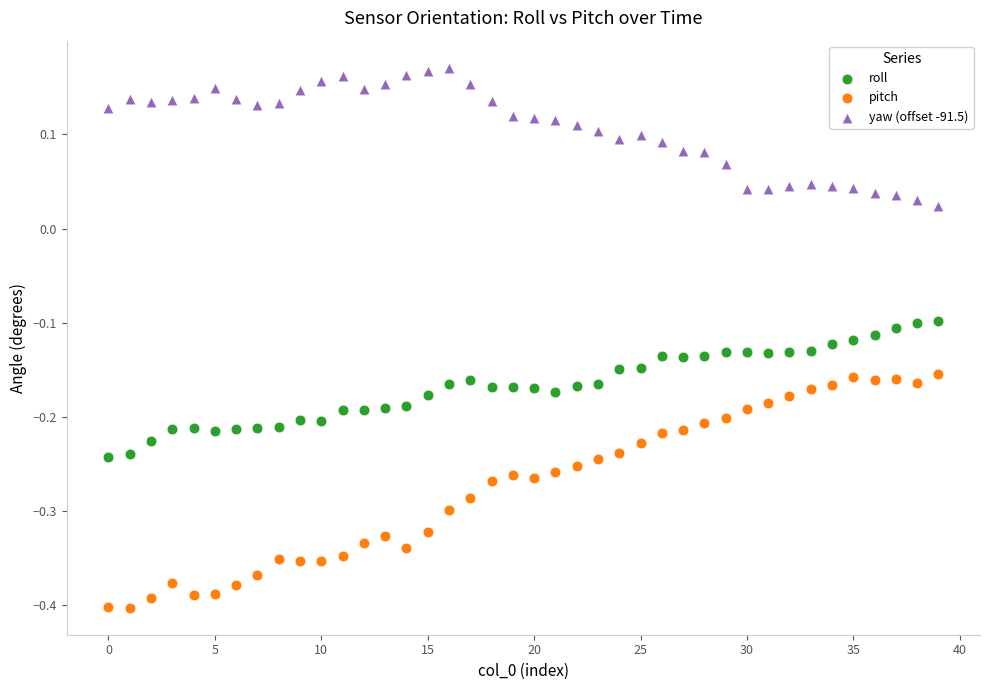

Across all data points, what is the range of Y values (max minus min)?

0.6